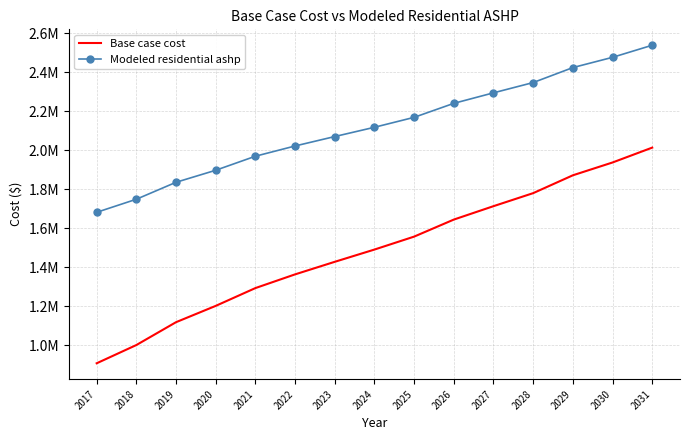

What are all the series names shown in the legend?

Base case cost, Modeled residential ashp